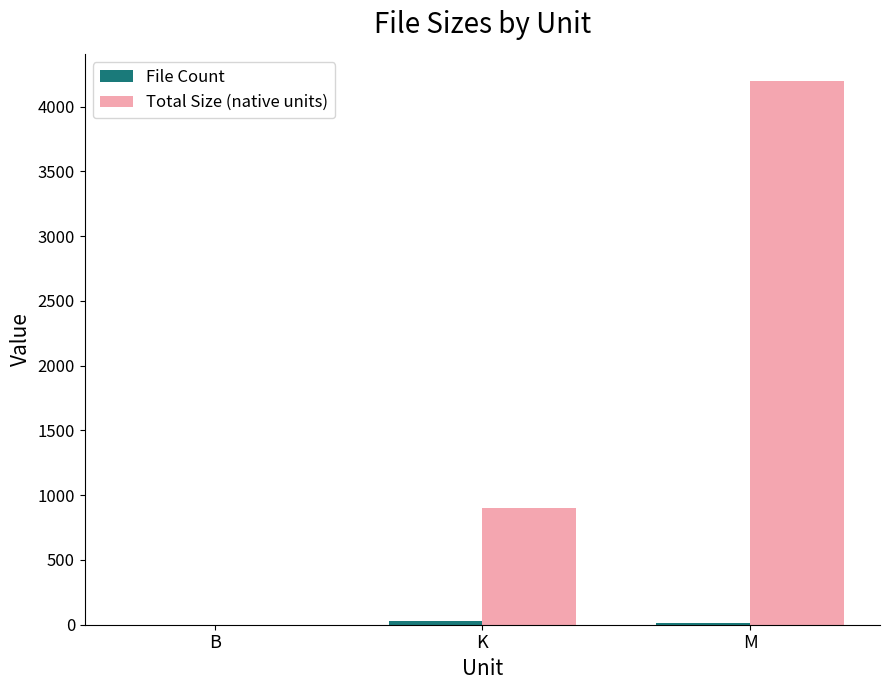

Are the bars grouped side by side (vs. stacked)?

Yes